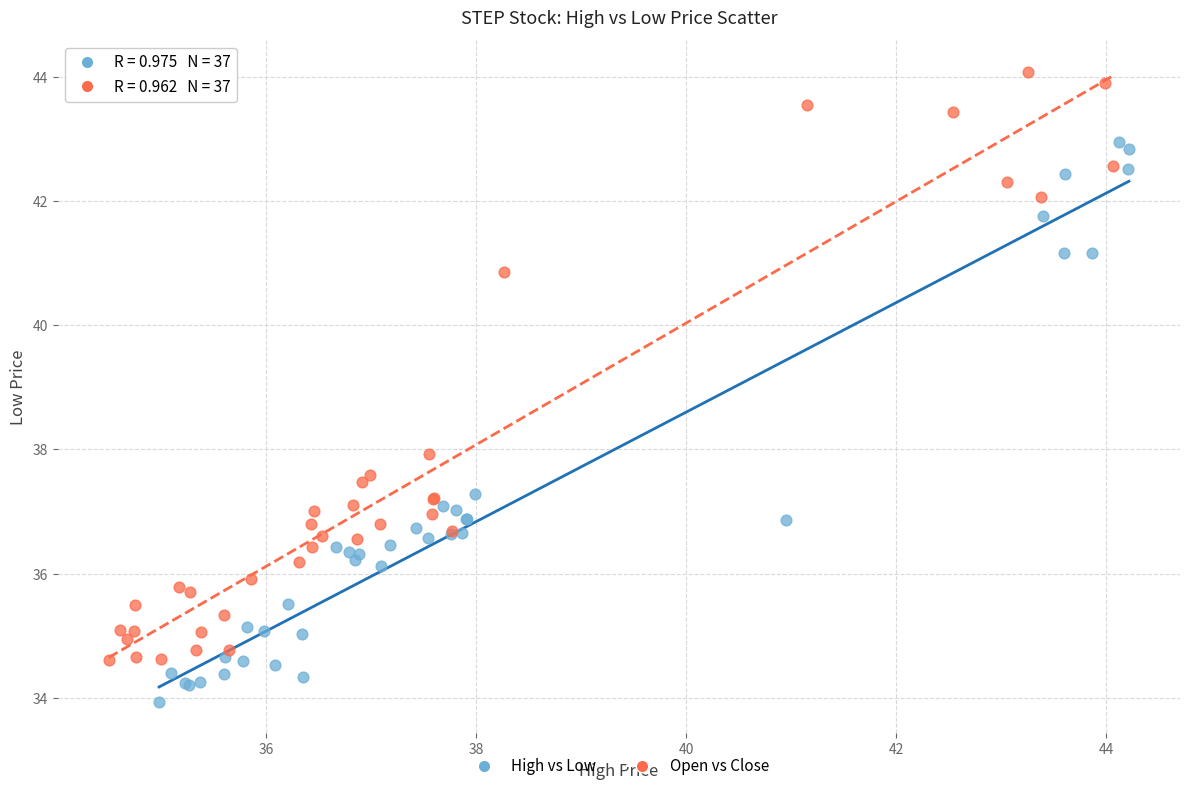

Which series reaches the minimum Y coordinate?

High vs Low